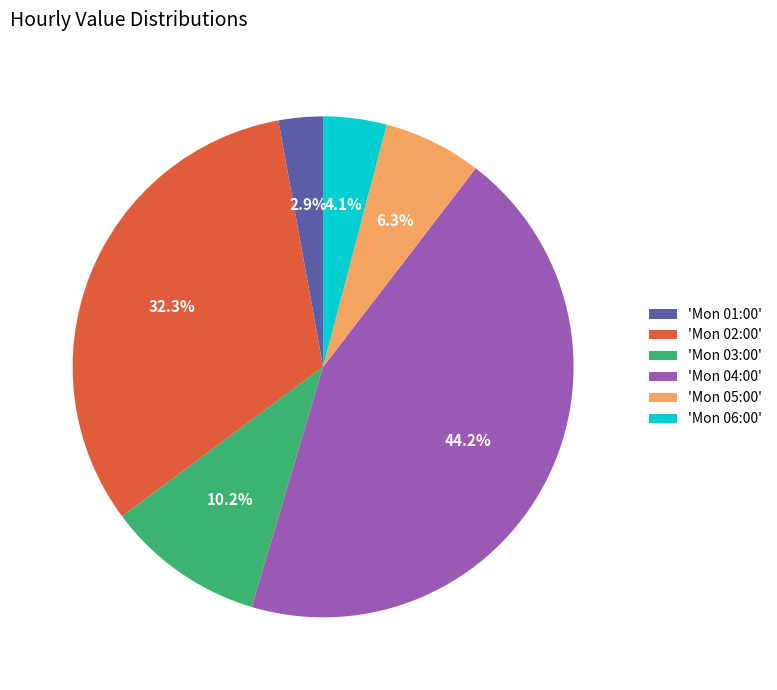

To the nearest percent, what is the difference between the largest and smallest slice percentages?

41%